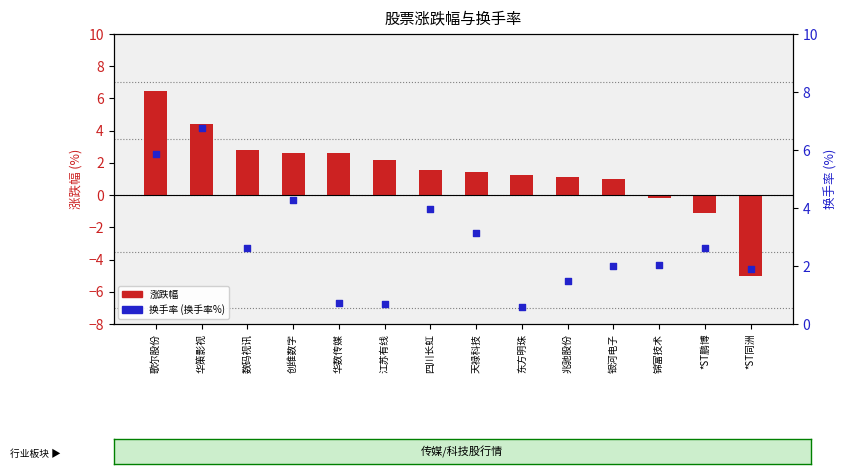

Which series contains the highest Y value?

换手率